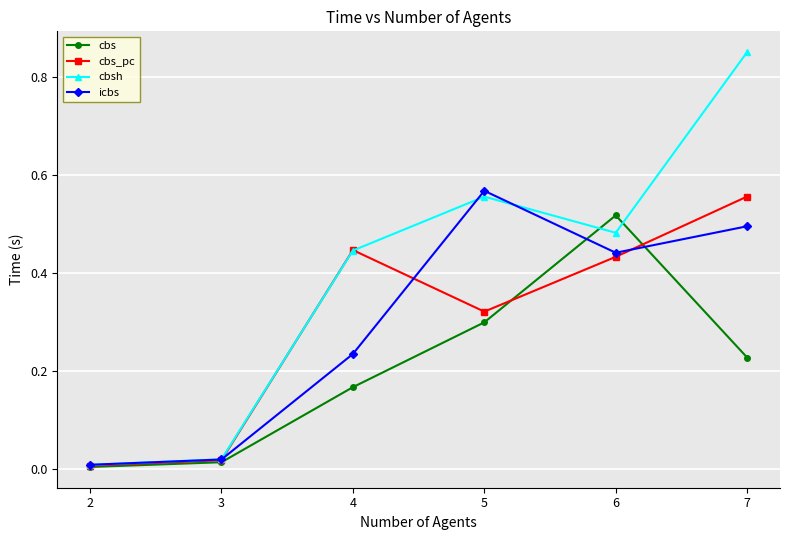

Which series changed the most between 6 and 7?

cbsh